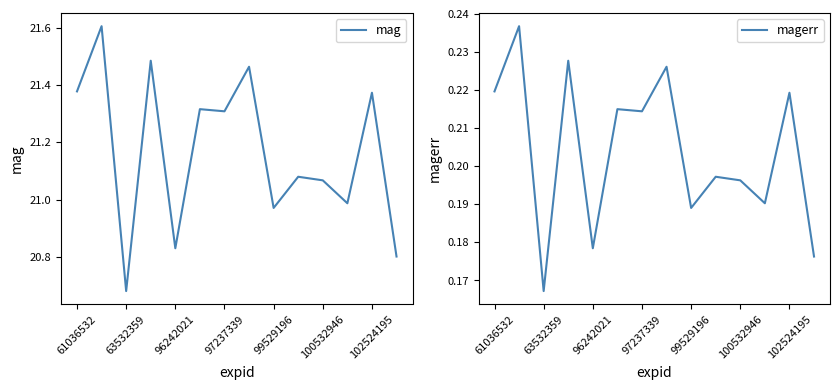

Is it true that mag equals 37.2 at 102524195?

False